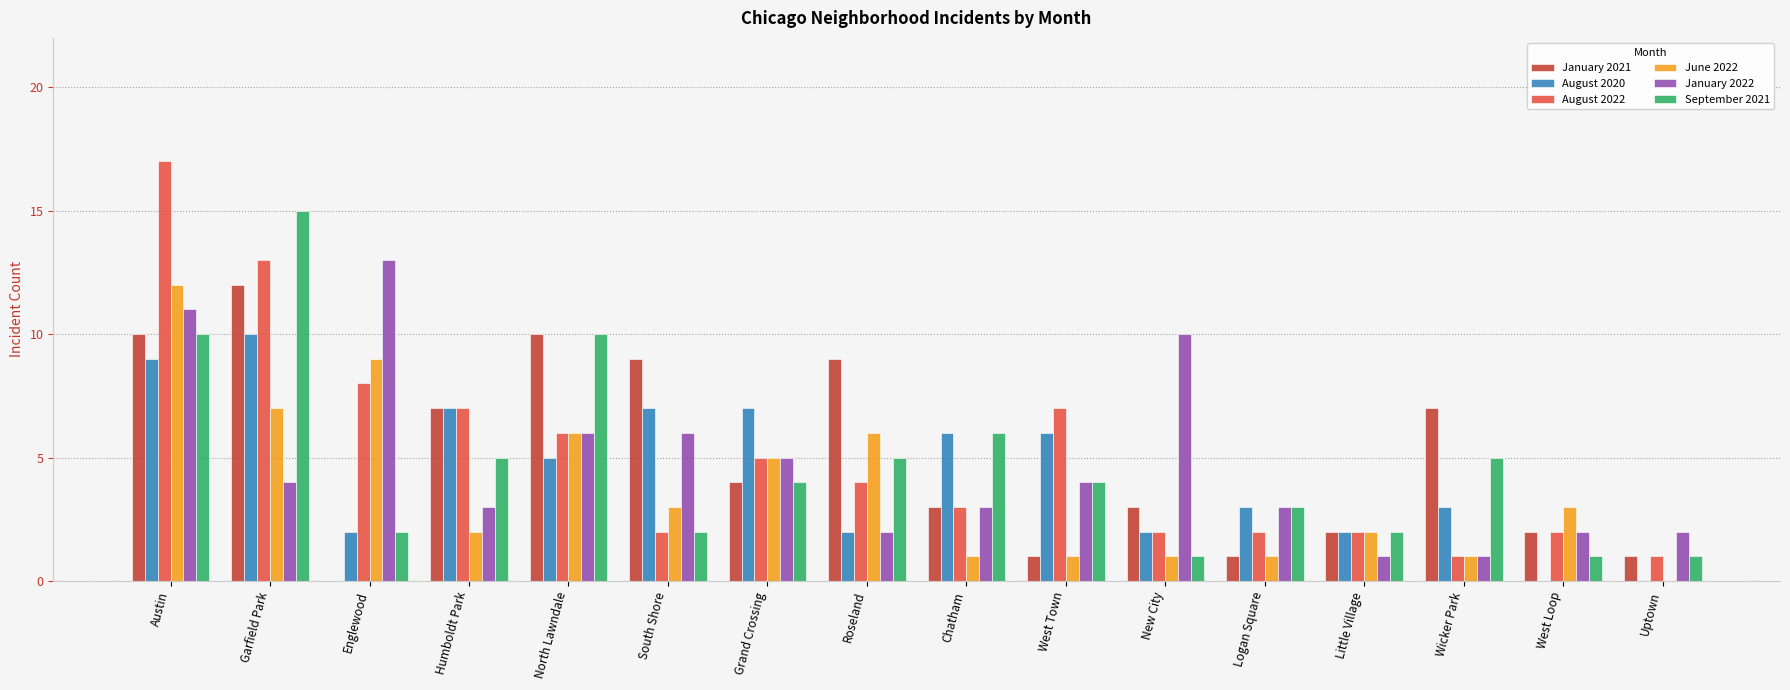

Reading left to right, transcribe all the data shown in this chart.

January 2021: 10	12	0	7	10	9	4	9	3	1	3	1	2	7	2	1
August 2020: 9	10	2	7	5	7	7	2	6	6	2	3	2	3	0	0
August 2022: 17	13	8	7	6	2	5	4	3	7	2	2	2	1	2	1
June 2022: 12	7	9	2	6	3	5	6	1	1	1	1	2	1	3	0
January 2022: 11	4	13	3	6	6	5	2	3	4	10	3	1	1	2	2
September 2021: 10	15	2	5	10	2	4	5	6	4	1	3	2	5	1	1